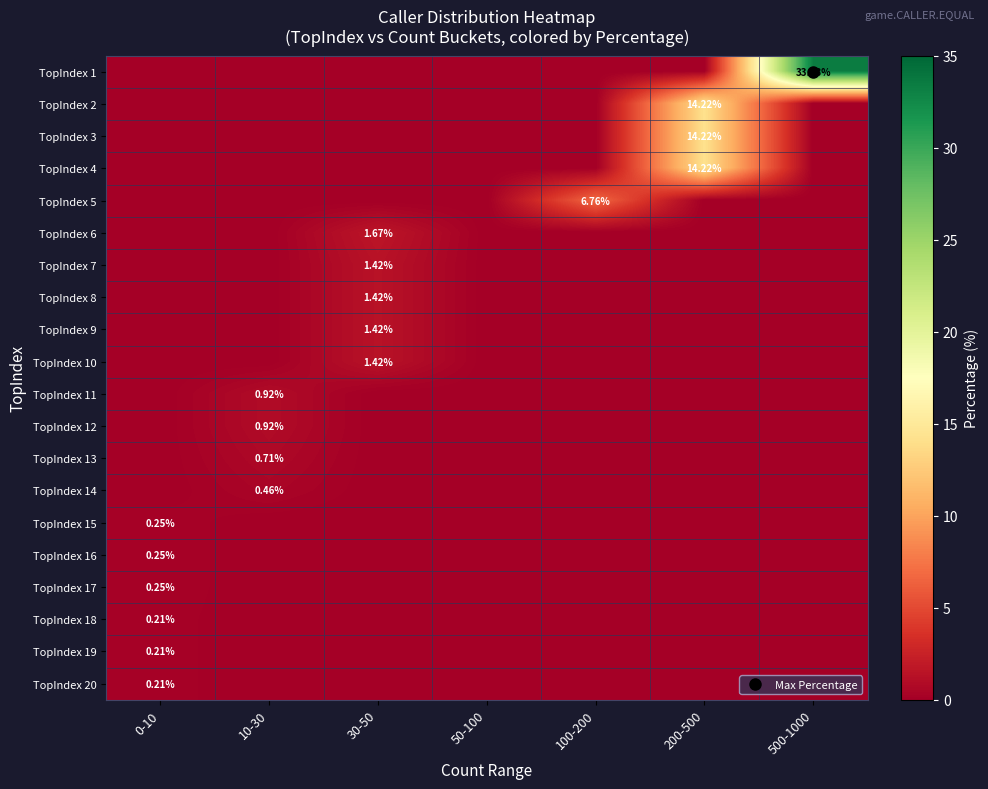

What is the total value across all series at 500-1000?

33.4